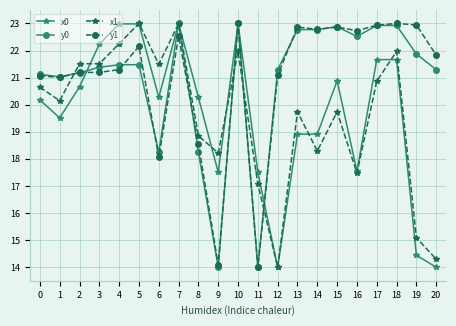

What is the maximum value for x1?

23.0